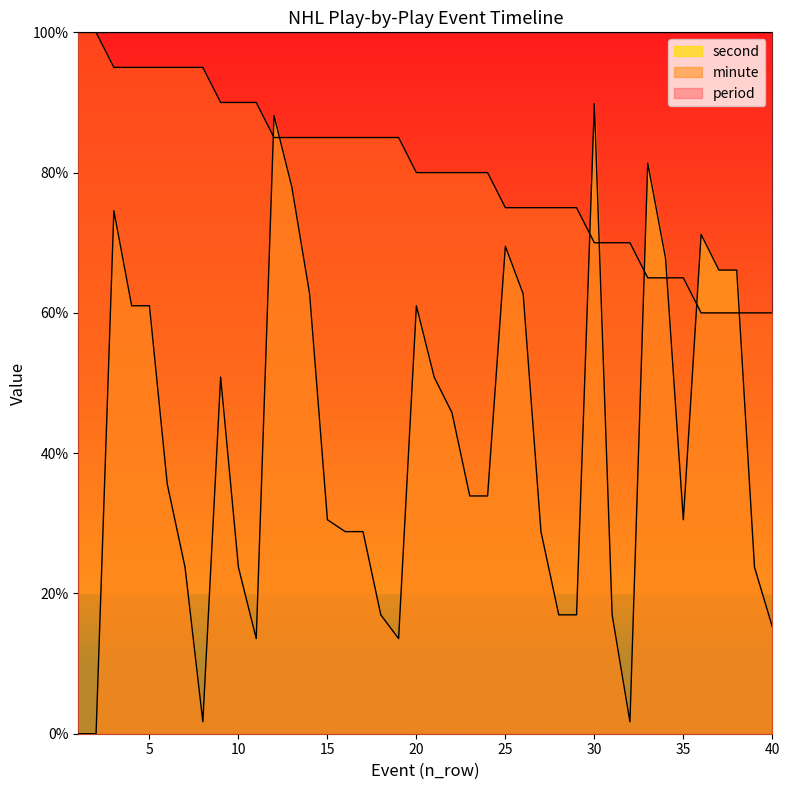

In second, how many points are higher than both neighbors (excluding endpoints)?

8